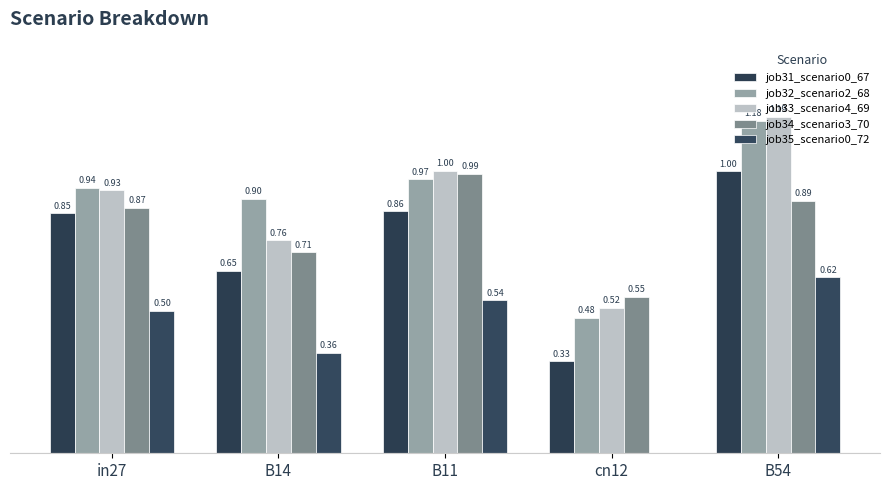

Are the bars grouped side by side (vs. stacked)?

Yes